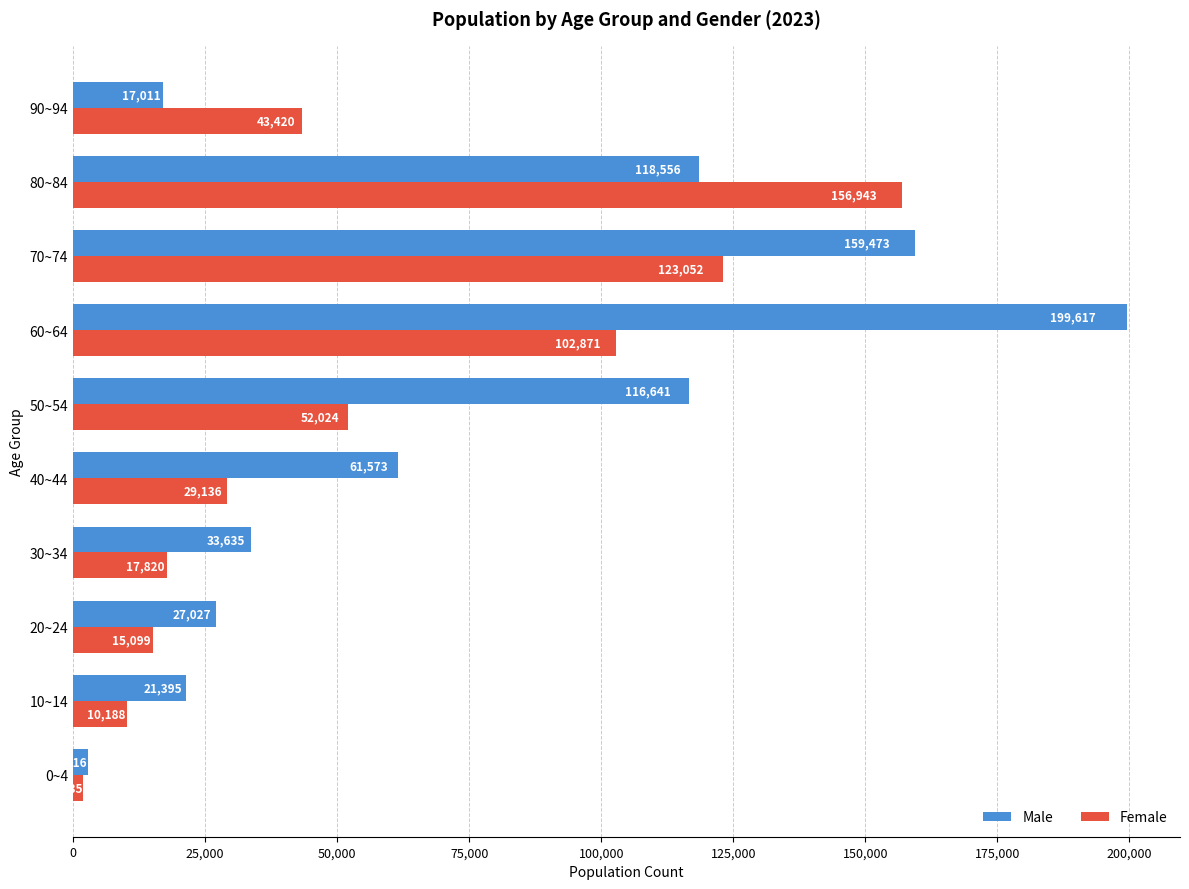

What is the total value across all series at 70~74?

282525